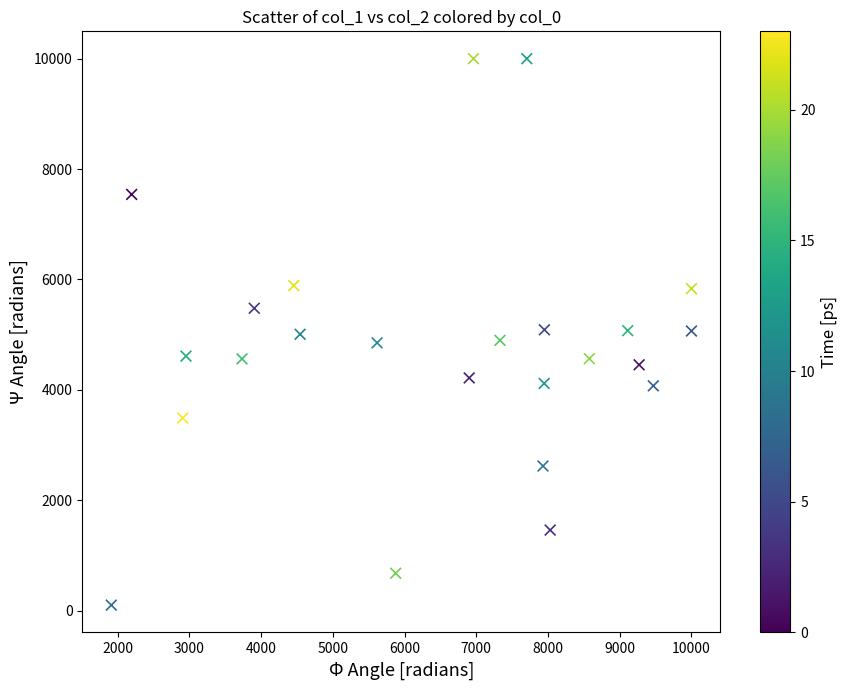

What is the range of Y values (max minus min)?

9900.0